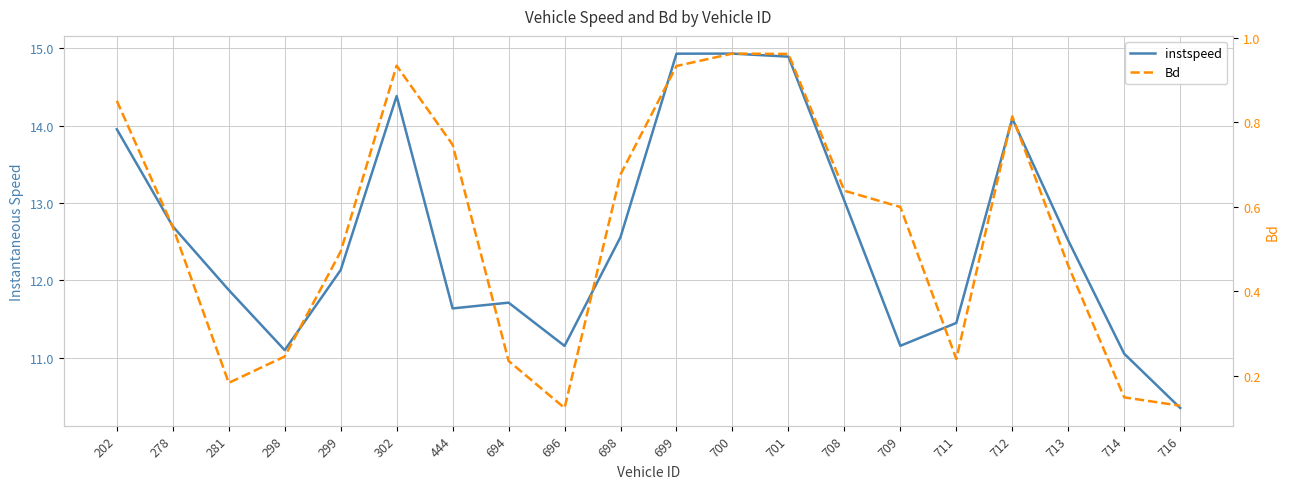

Is the value of instspeed at 696 greater than the value of Bd at 698?

Yes